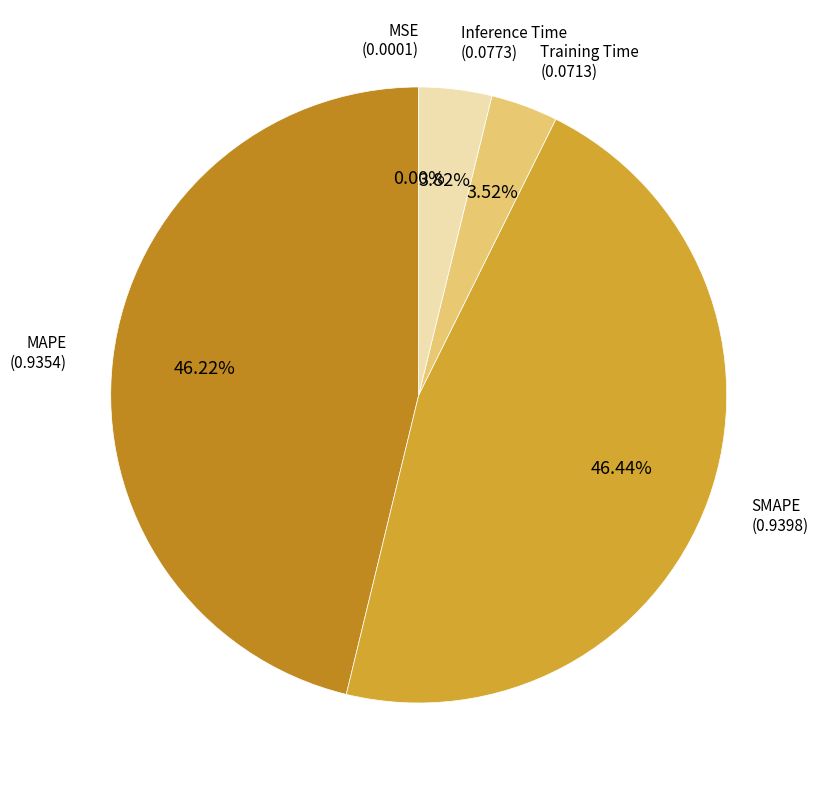

Does any single category account for the majority?

No